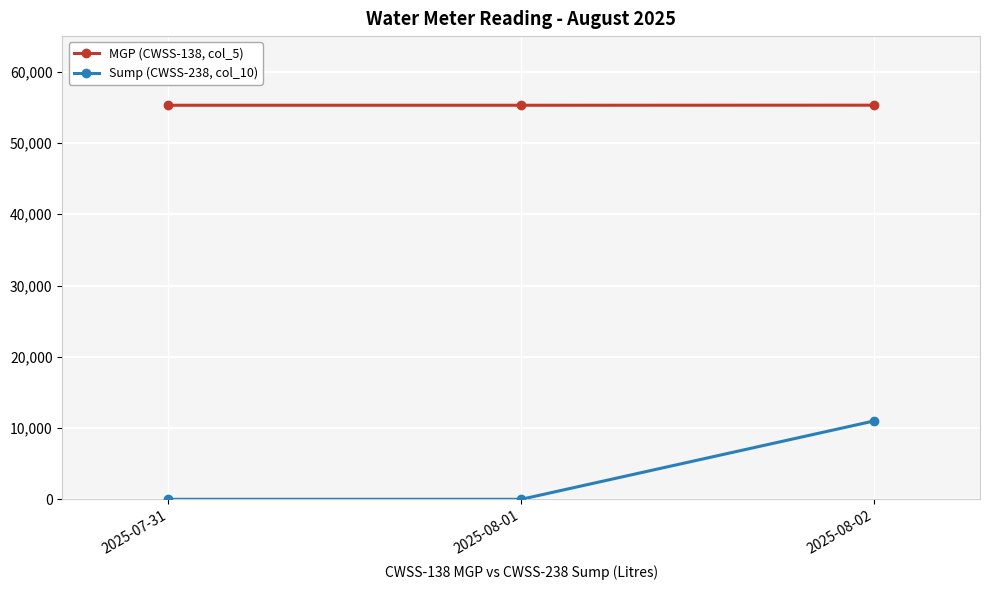

What is the maximum value shown in the chart?

55307